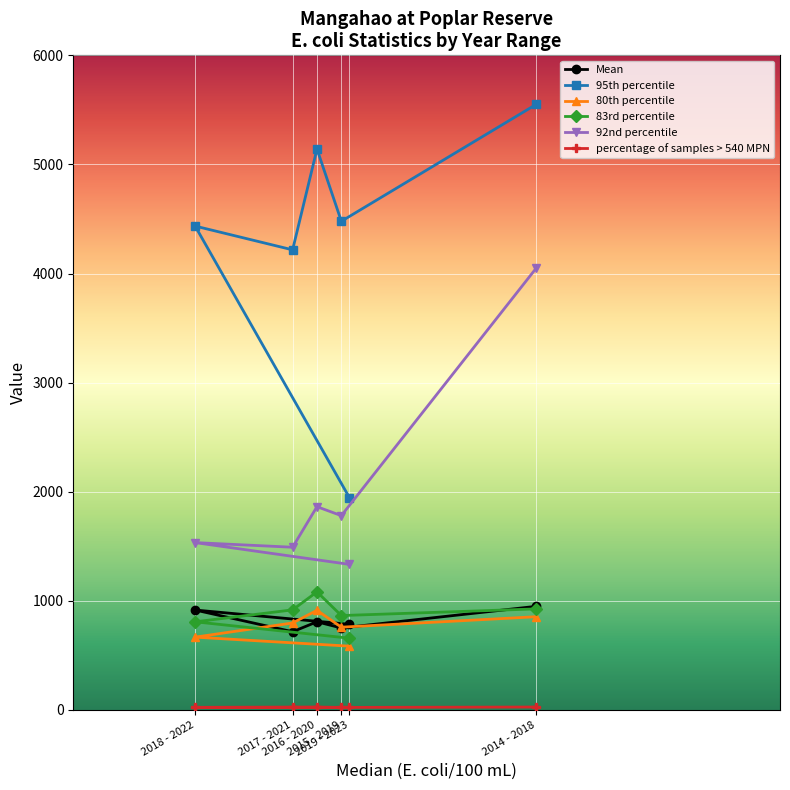

How many lines are shown in the chart?

6